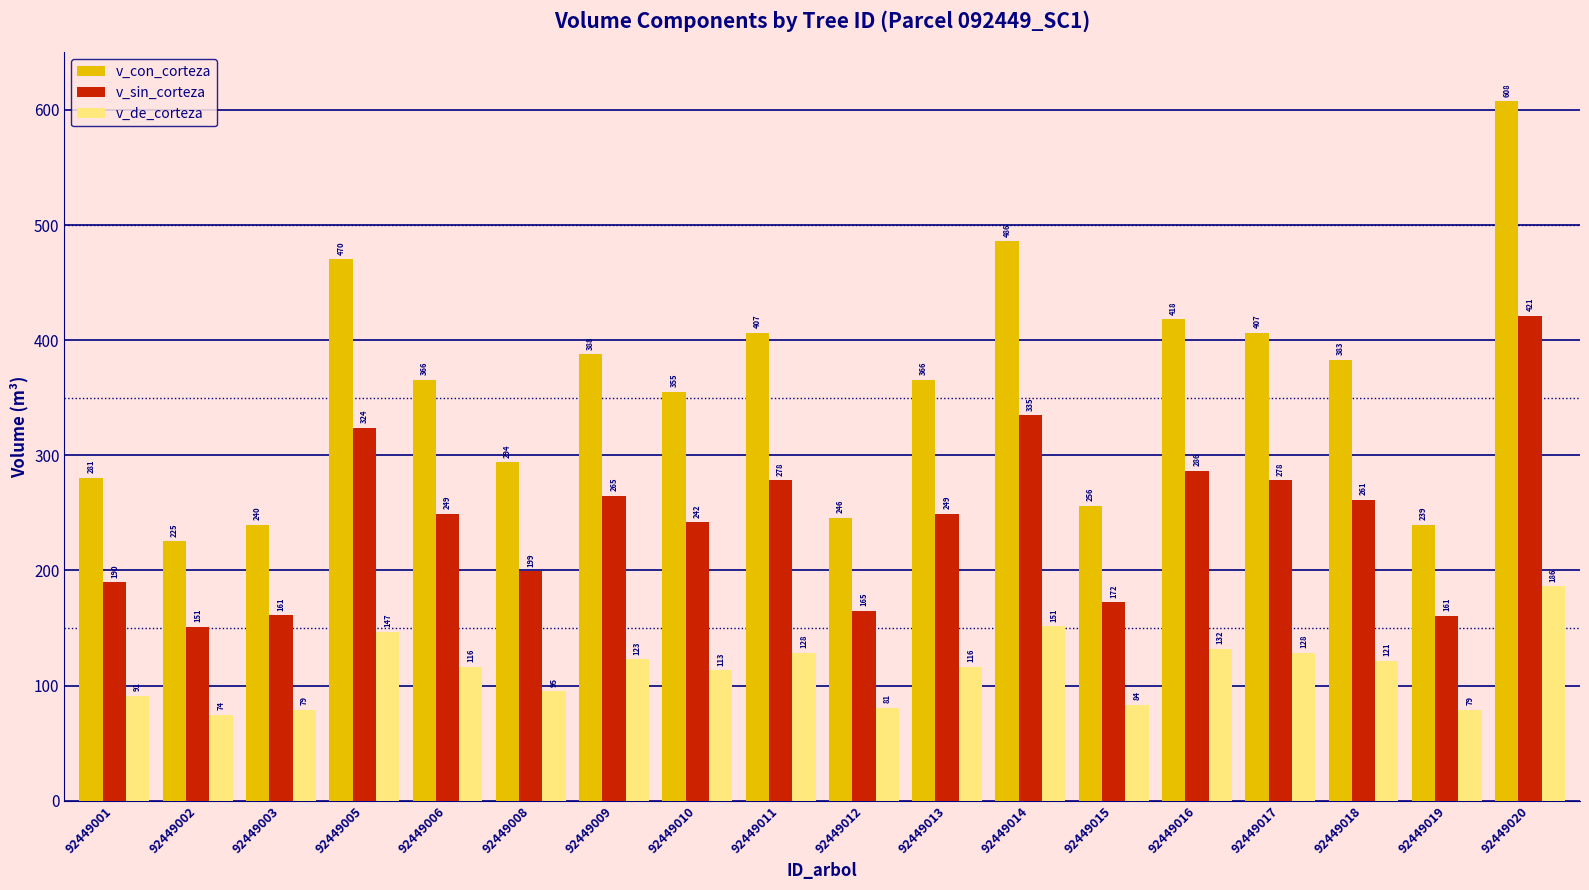

At which label is v_con_corteza closest to 416?

92449016